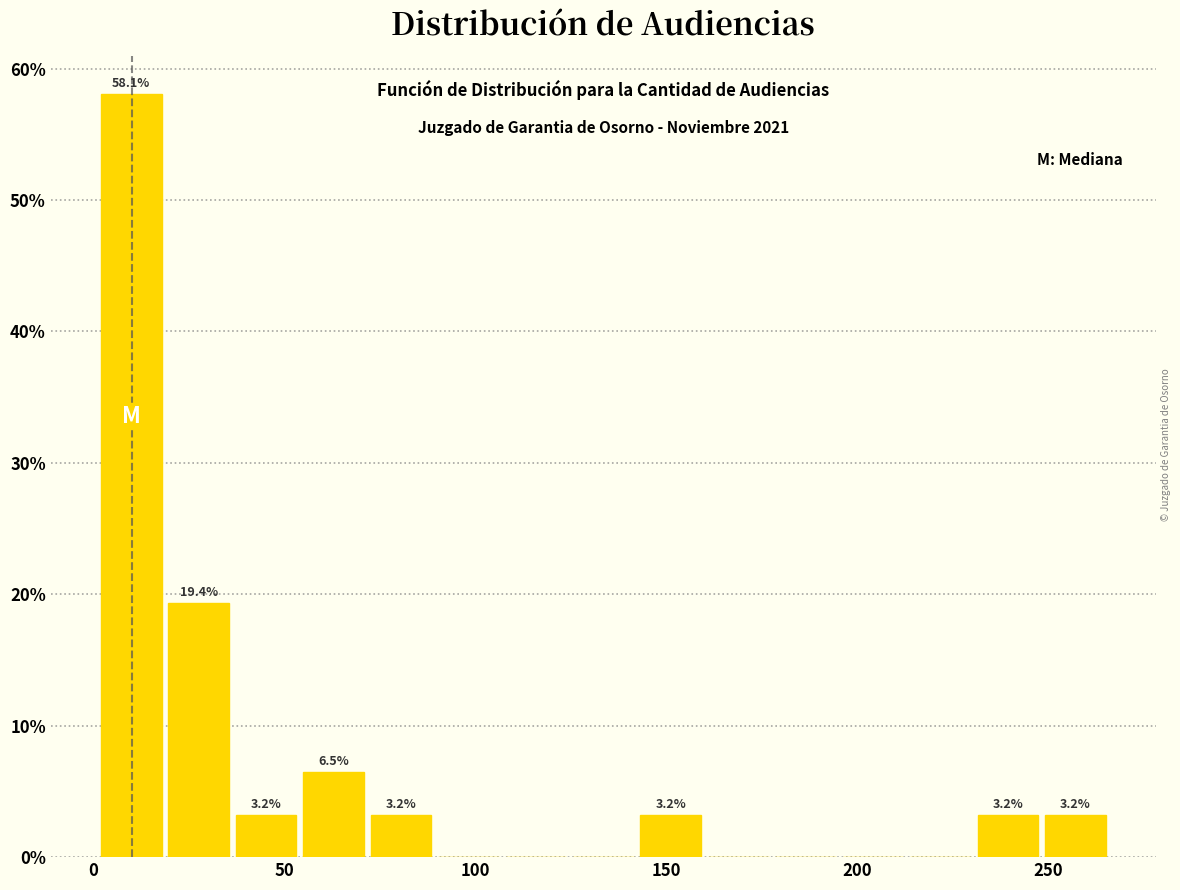

Around what value on the x-axis is the tallest bar? Give the approximate position of its centre, as read against the axis.

10